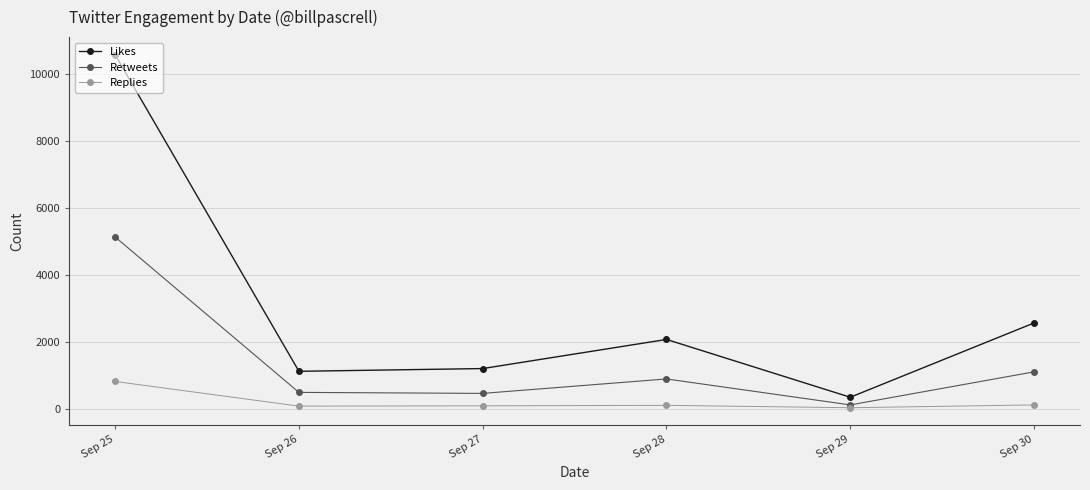

True or false: Likes has a value of 1114 at Sep 26.

True